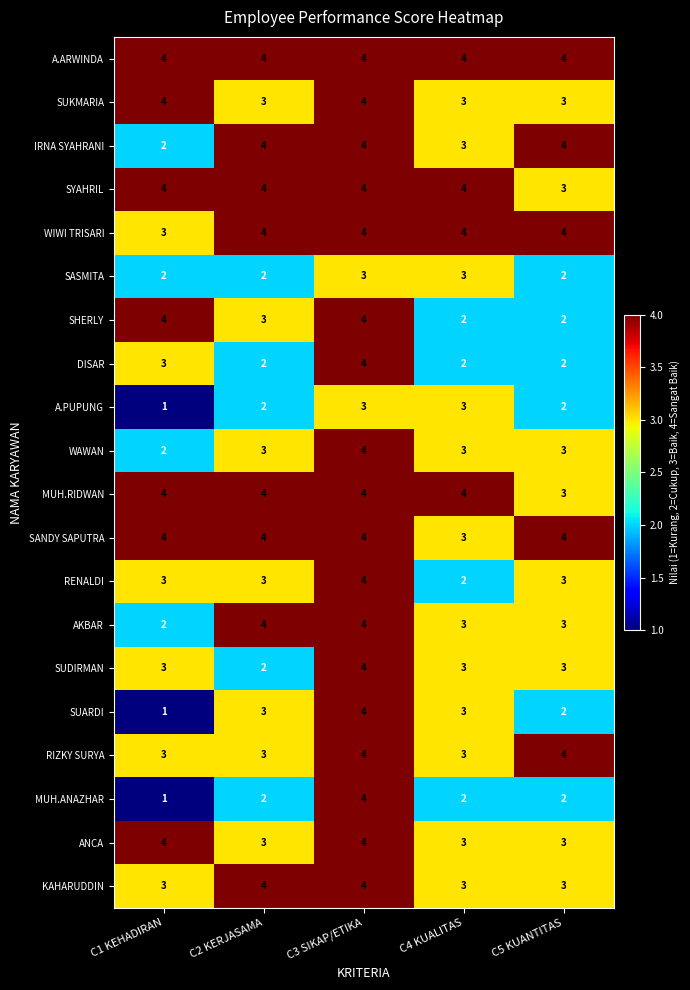

Which label corresponds to the smallest value in the chart?

C1 KEHADIRAN